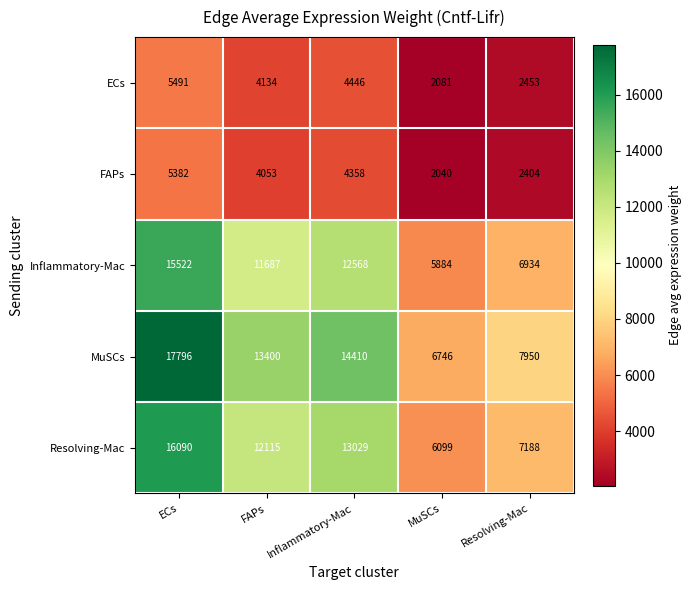

At MuSCs, list the series in order from smallest to largest.

FAPs, ECs, Inflammatory-Mac, Resolving-Mac, MuSCs